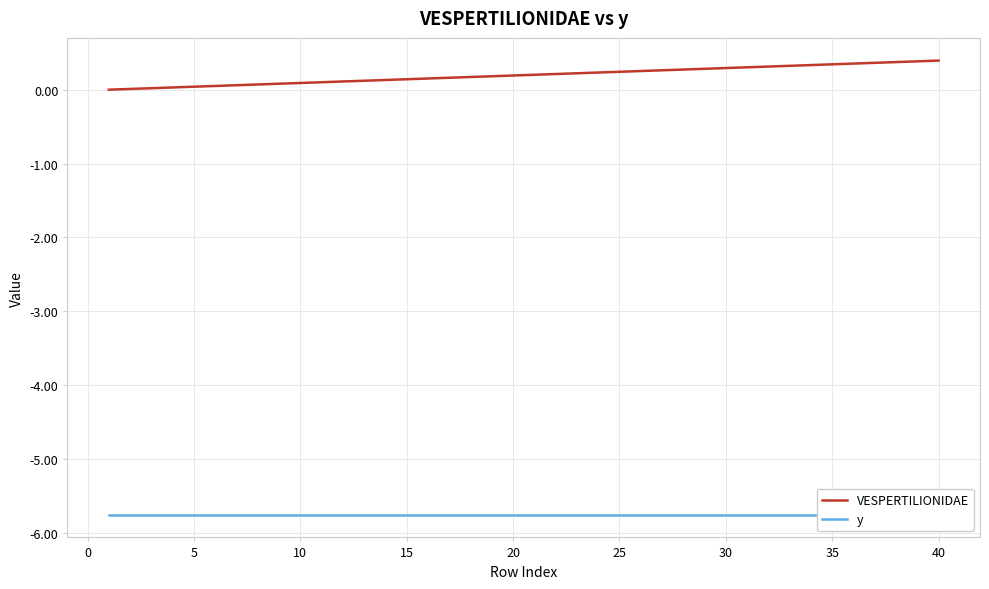

Count the number of categories in the chart.

40